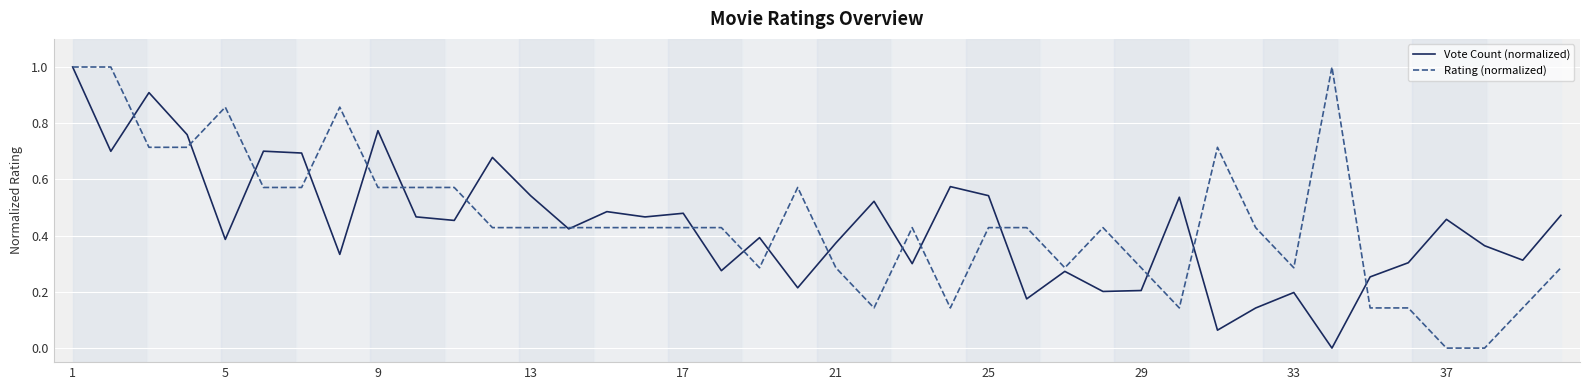

Does the chart display data point markers on the line(s)?

No